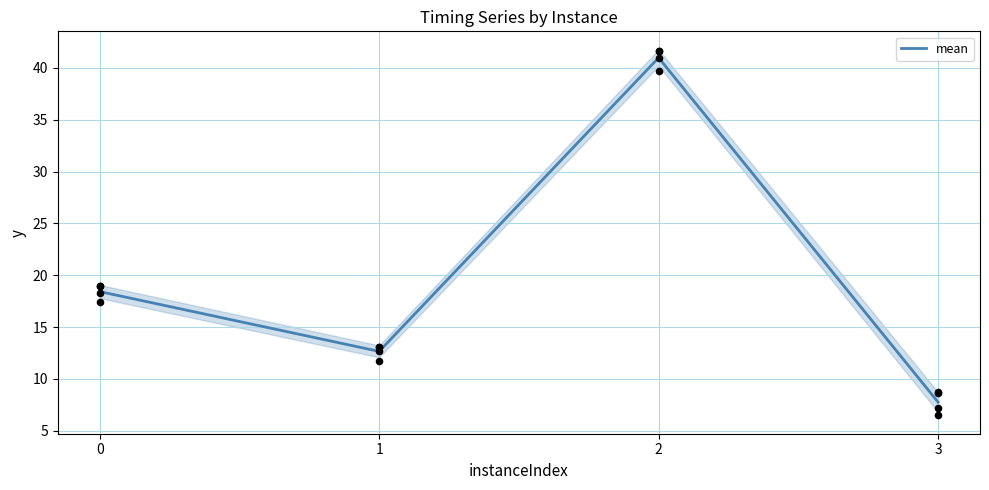

Approximately how many times larger is the value at 0 compared to 1?

1.5